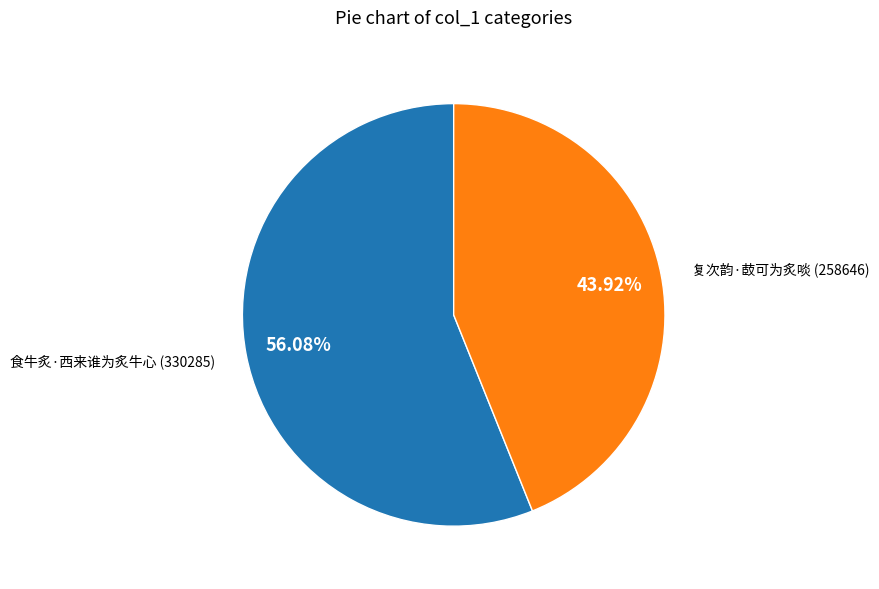

Does any single category account for the majority?

Yes